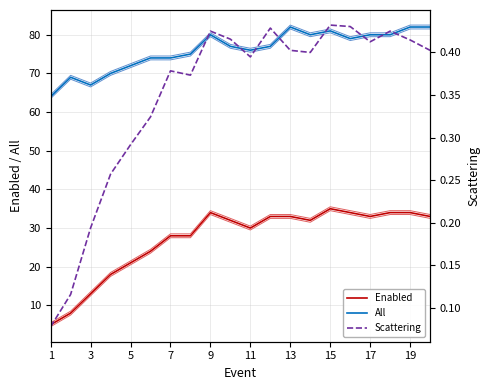

The value of All at 1 is 64.0. True or false?

True